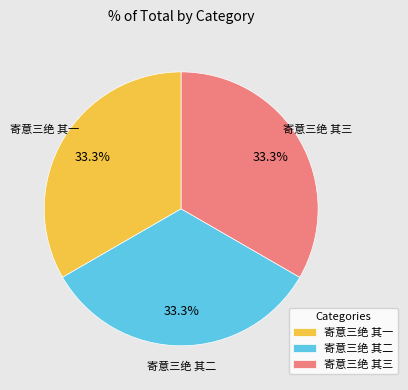

Approximately how many times larger is the value at 寄意三绝 其一 compared to 寄意三绝 其三?

1.0